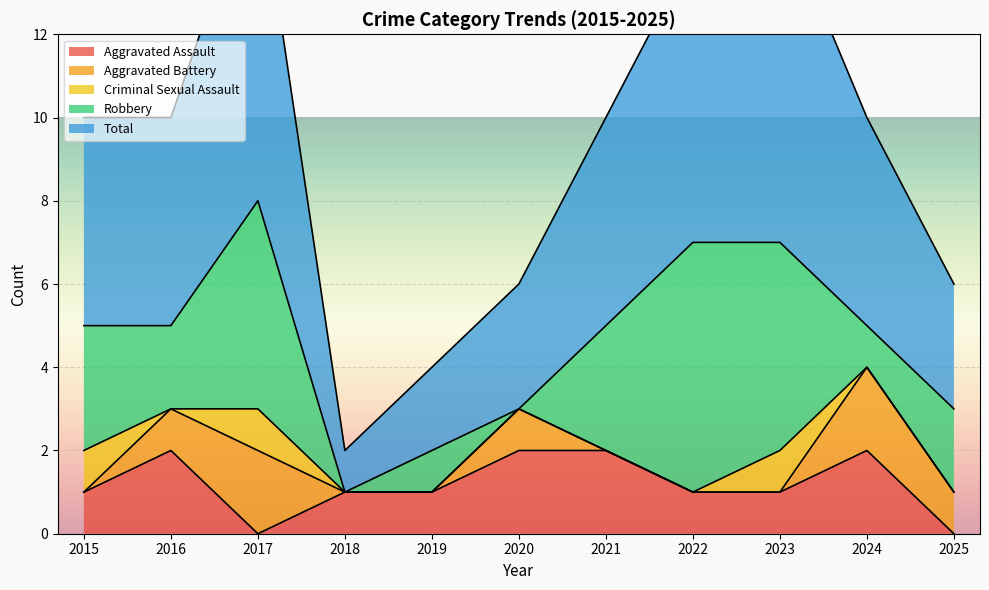

True or false: Aggravated Assault has a value of 2 at 2021.

True